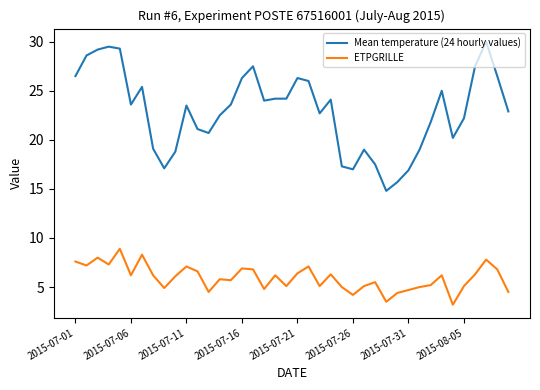

What is the difference between the maximum and minimum values in the ETPGRILLE series?

5.7